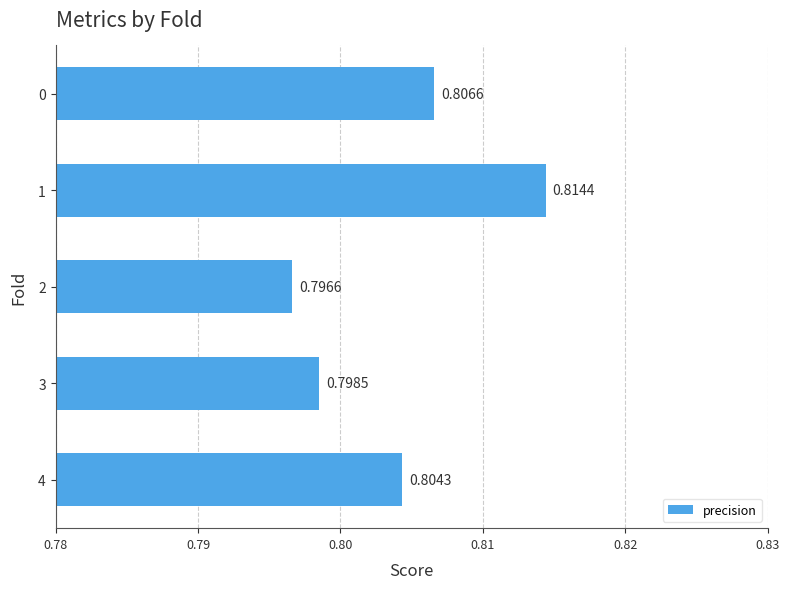

Count the values in the range 0 to 1.

5